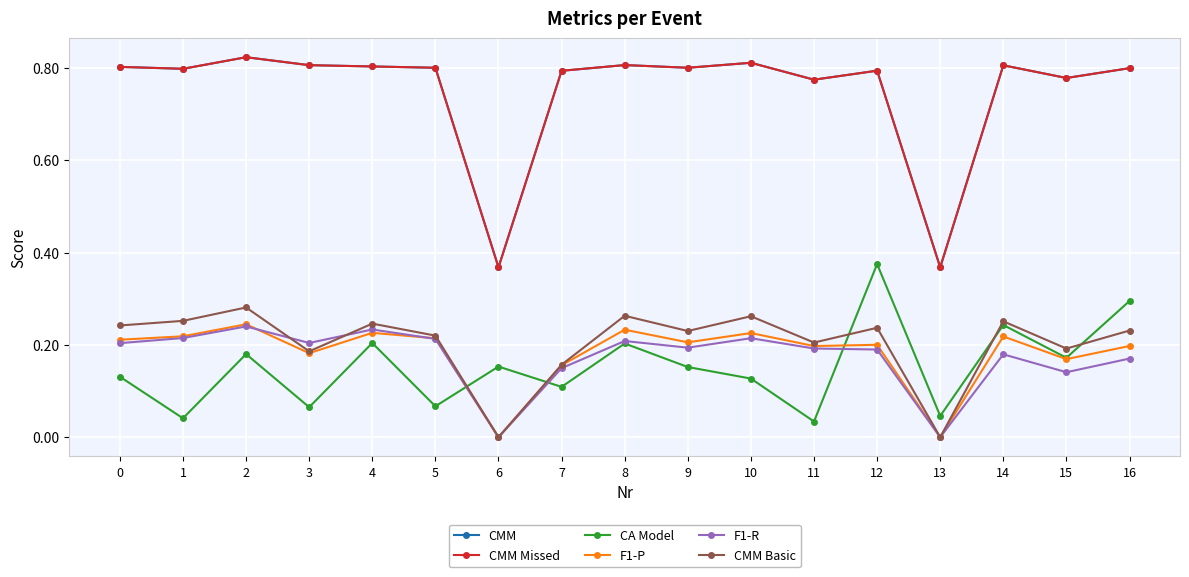

True or false: CMM Missed and CMM intersect in this chart.

False